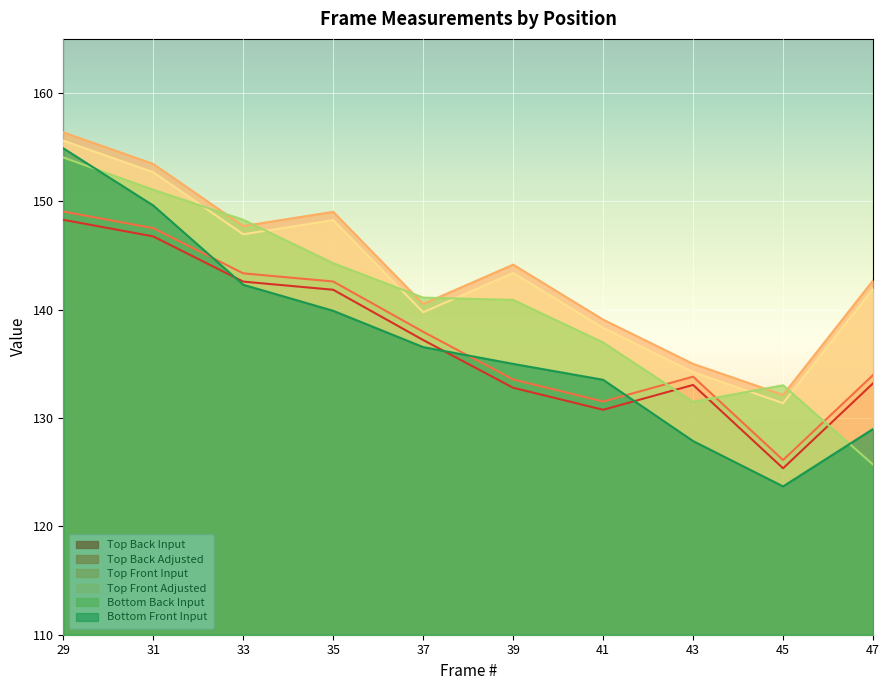

Between 35 and 37, which series saw the biggest shift?

Top Front Input